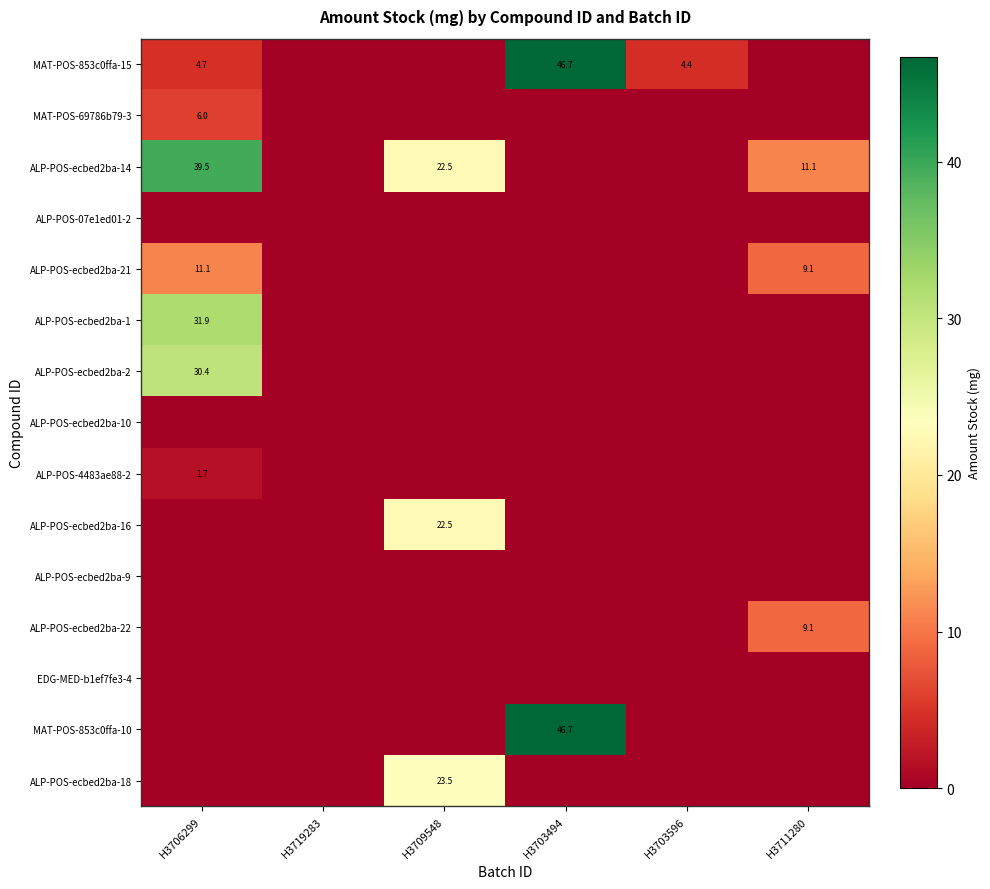

The ALP-POS-ecbed2ba-22 series shows 2.0 at H3711280. True or false?

False